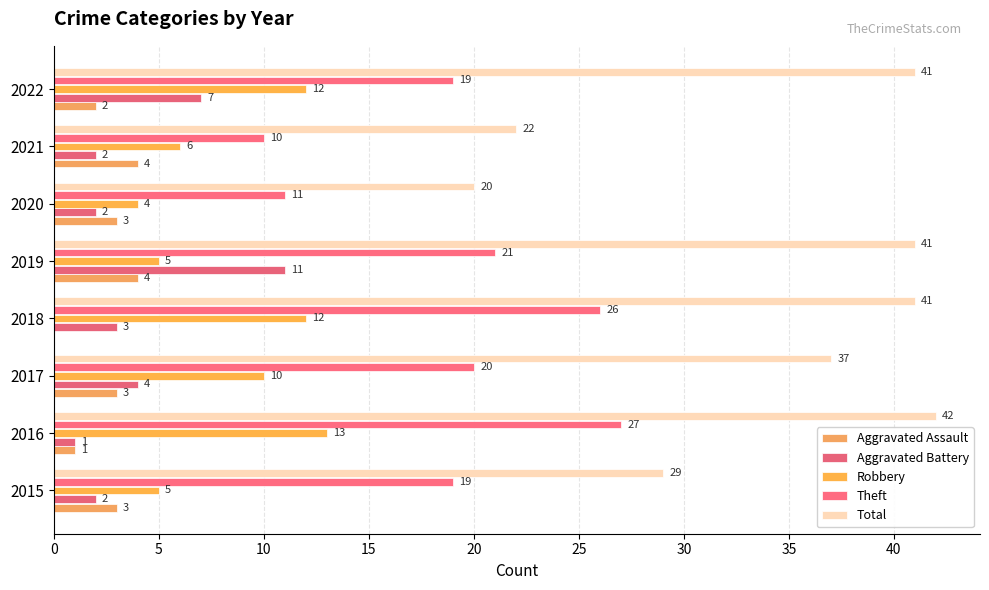

How many distinct data groups are displayed?

5